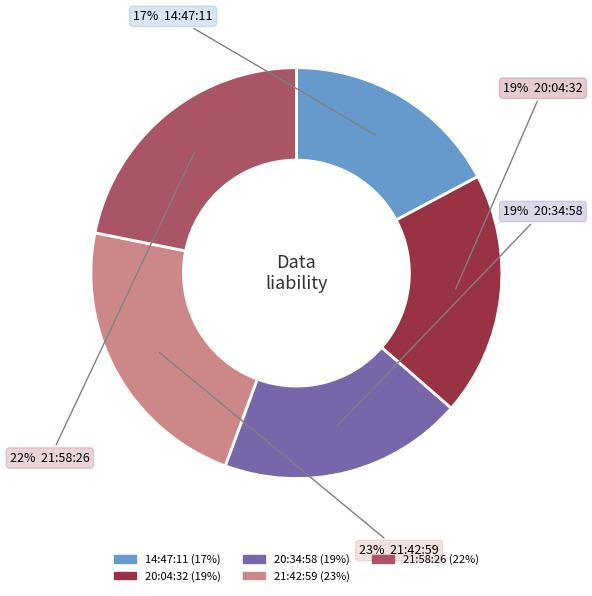

Count the number of slices in the pie.

5